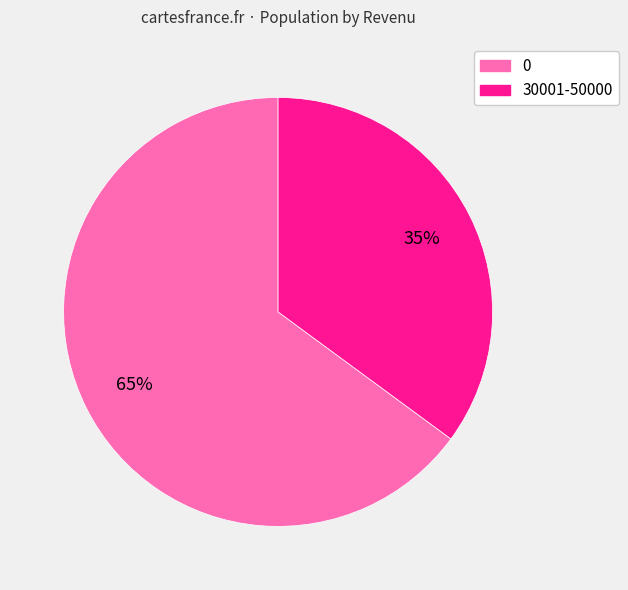

To the nearest percent, what portion does 0 represent?

65%